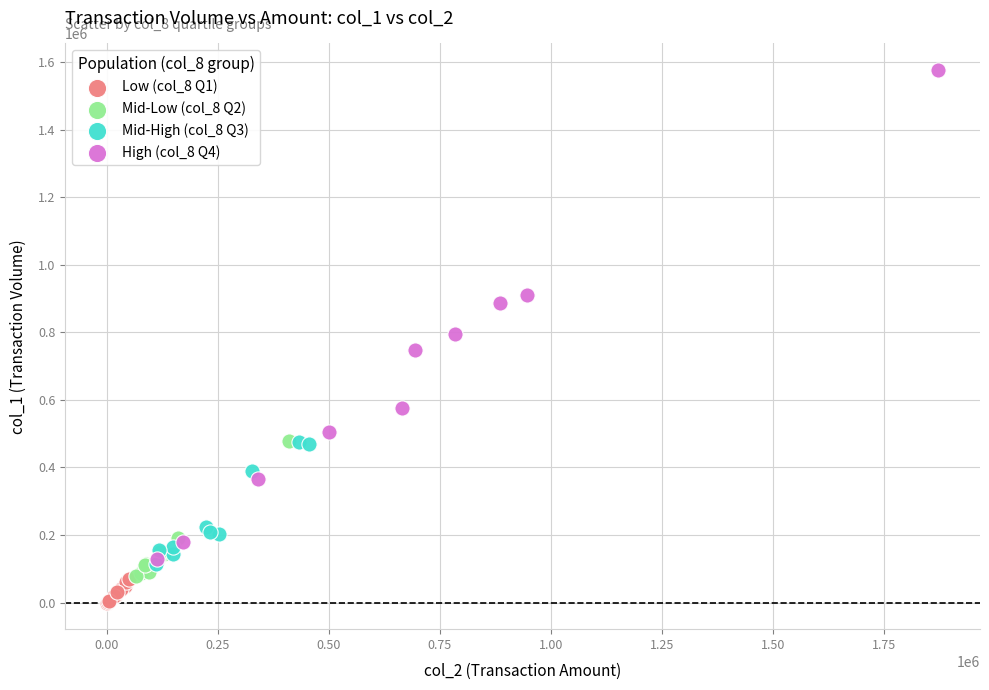

Which series has the widest spread of Y values?

High (col_8 Q4)